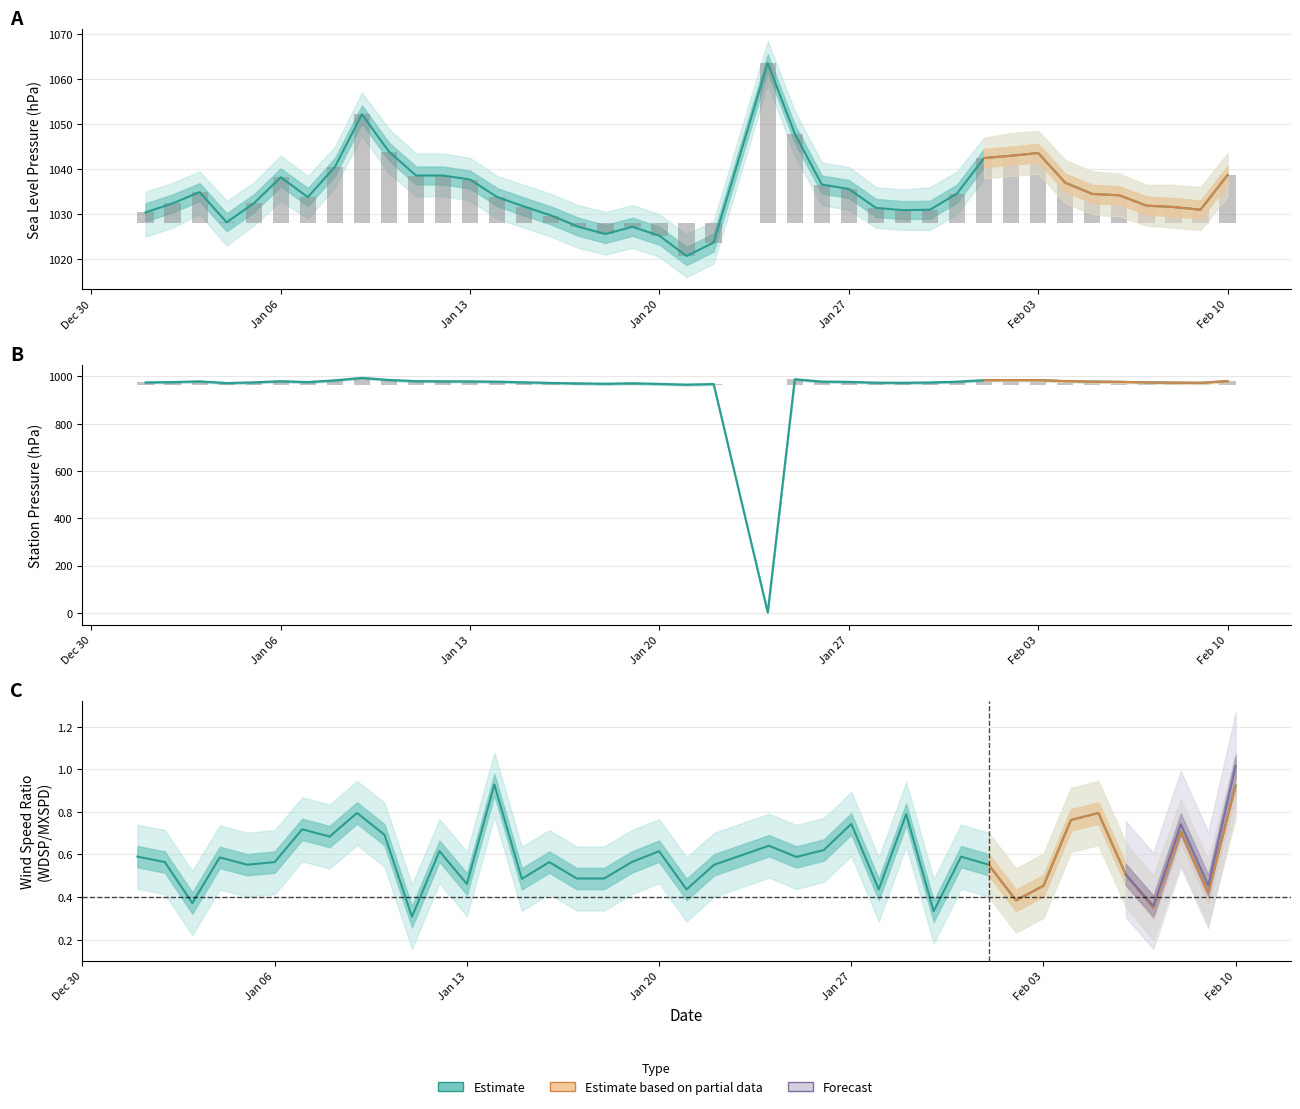

Is it true that STP equals 964.9 at 2025-01-21?

True